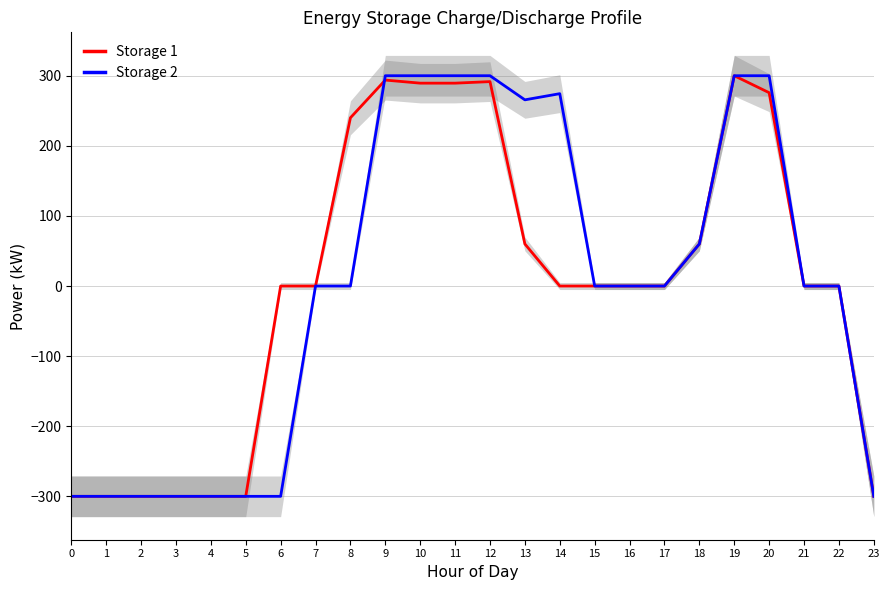

How many negative values does the Storage 2 series have?

8